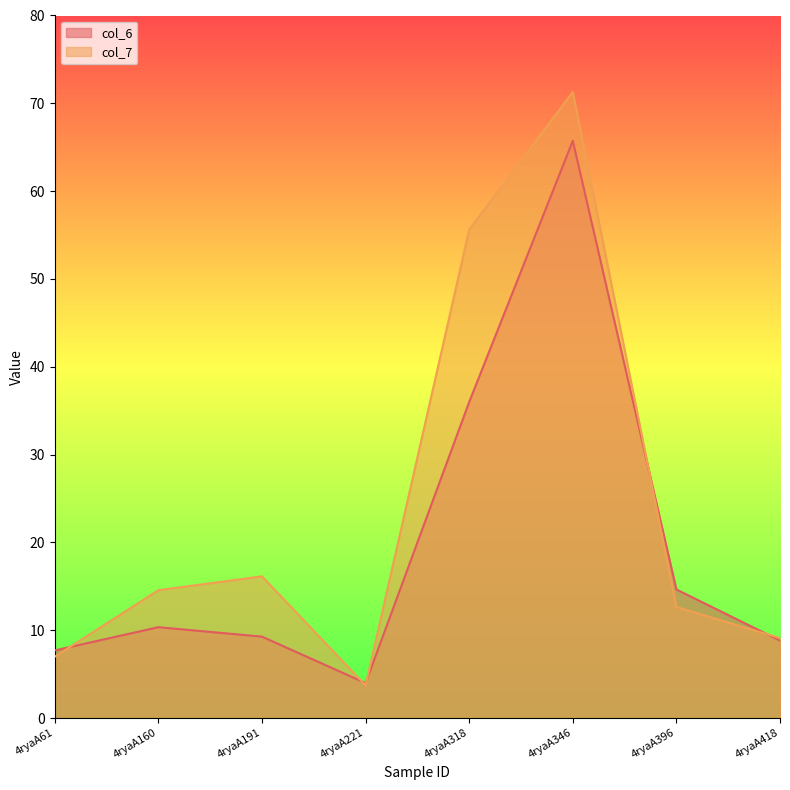

Reading left to right, what are all the values shown in this chart?

col_6: 4ryaA61=7.7	4ryaA160=10.4	4ryaA191=9.3	4ryaA221=4.0	4ryaA318=36.0	4ryaA346=65.7	4ryaA396=14.6	4ryaA418=8.8
col_7: 4ryaA61=7.0	4ryaA160=14.6	4ryaA191=16.1	4ryaA221=3.7	4ryaA318=55.6	4ryaA346=71.3	4ryaA396=12.7	4ryaA418=9.1